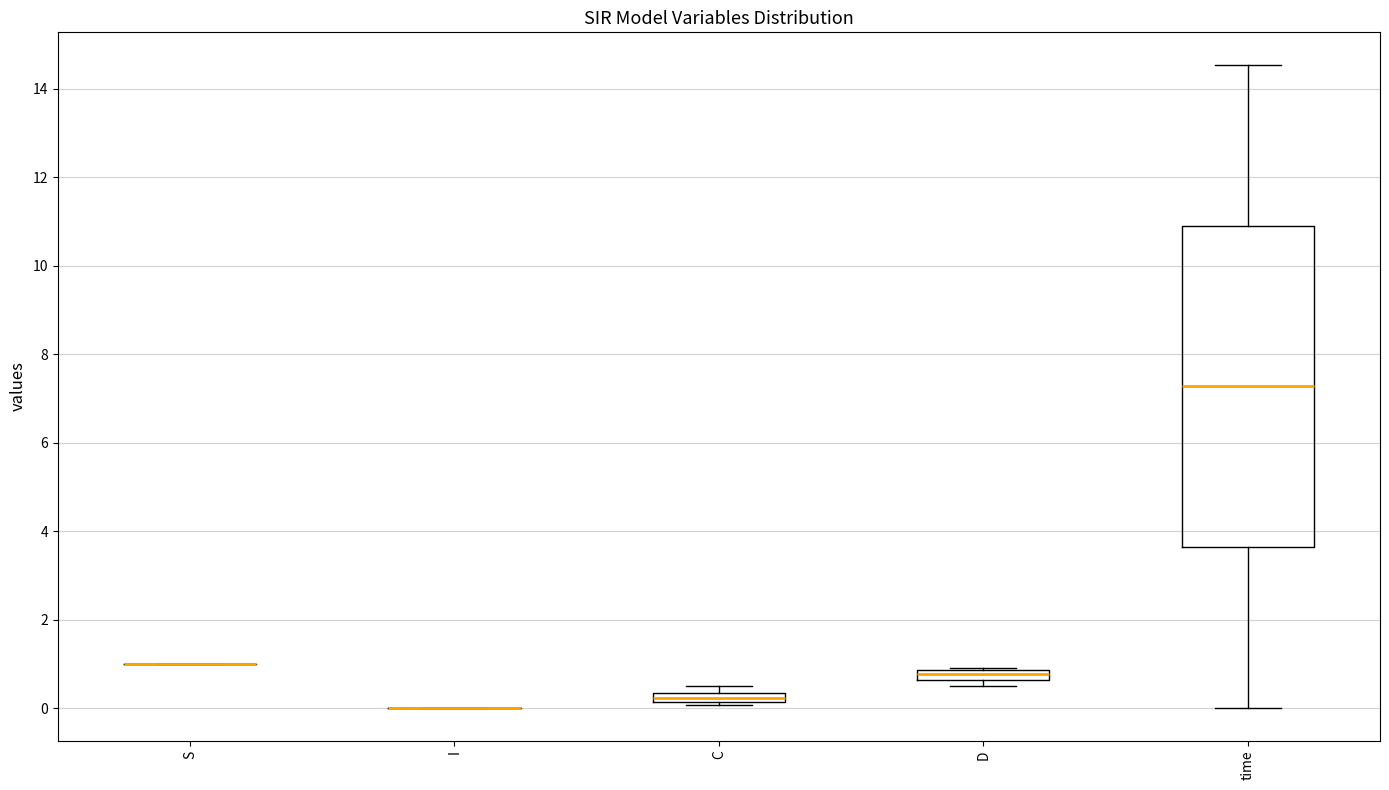

Comparing the boxes themselves (not the whiskers), which one is the tallest?

time